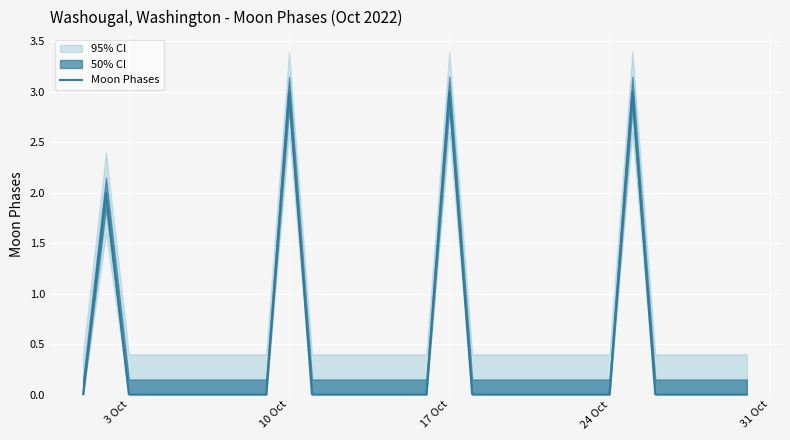

What is the difference between the second highest and minimum values?

3